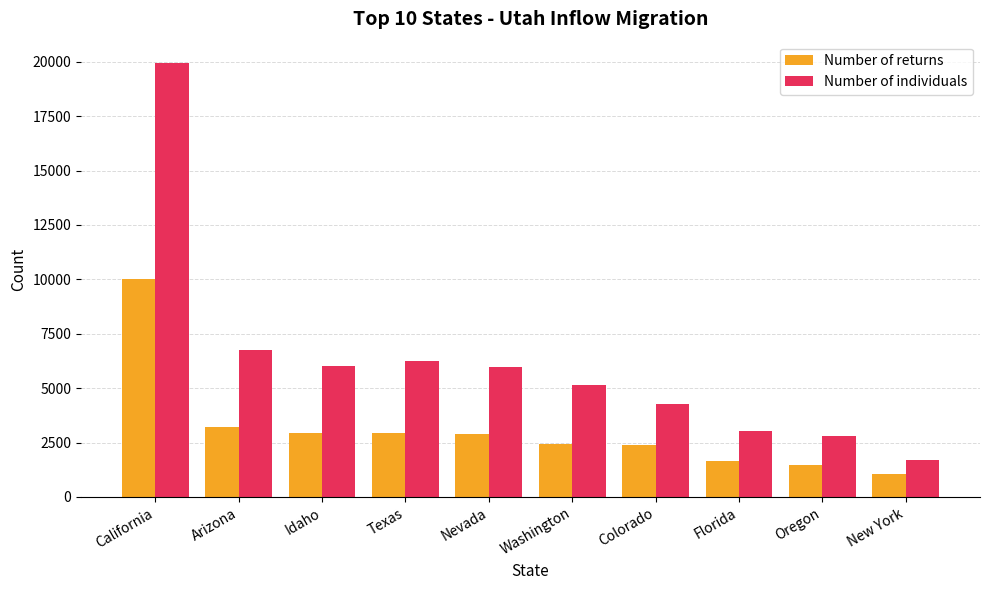

What is the maximum value shown in the chart?

19930